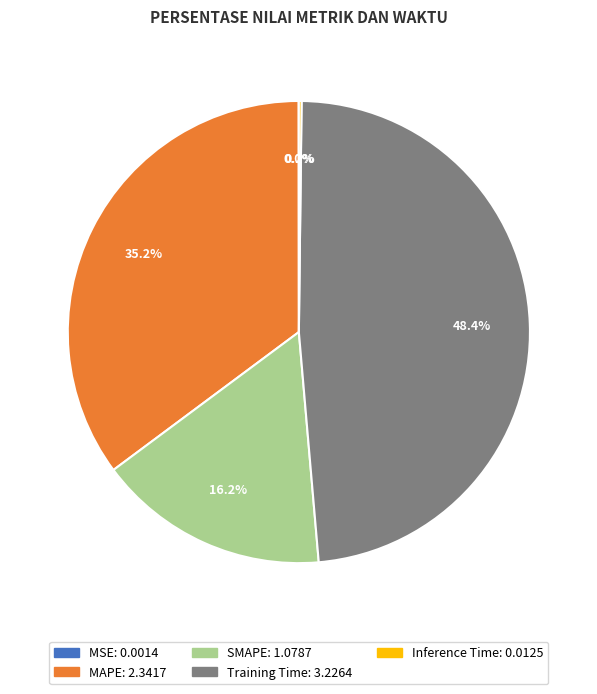

The Training Time slice represents 40% of the pie. True or false?

False